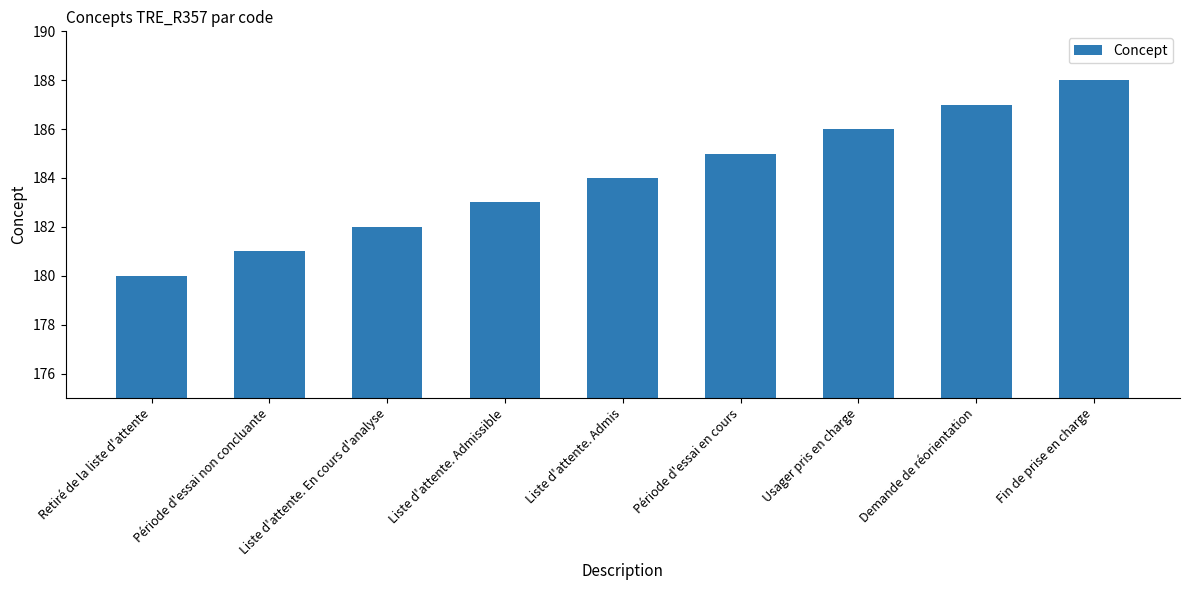

Reading right to left, transcribe all the data shown in this chart.

Fin de prise en charge=188	Demande de réorientation=187	Usager pris en charge=186	Période d'essai en cours=185	Liste d'attente. Admis=184	Liste d'attente. Admissible=183	Liste d'attente. En cours d'analyse=182	Période d'essai non concluante=181	Retiré de la liste d'attente=180